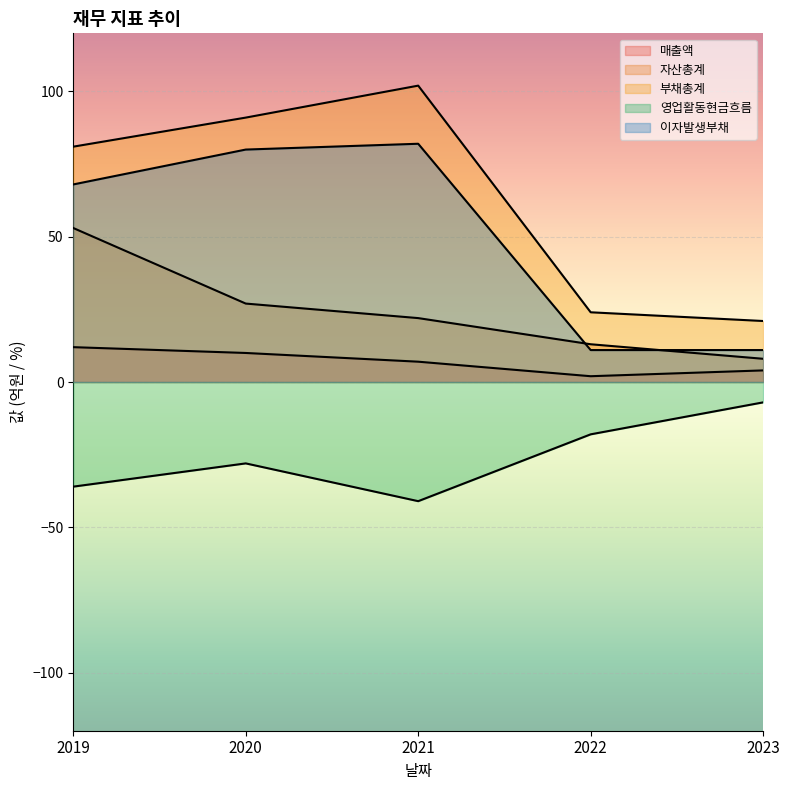

True or false: 이자발생부채 and 영업활동현금흐름 intersect in this chart.

False